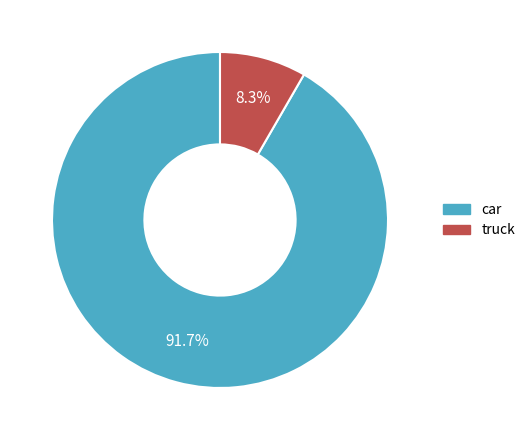

How many slices are in this pie chart?

2